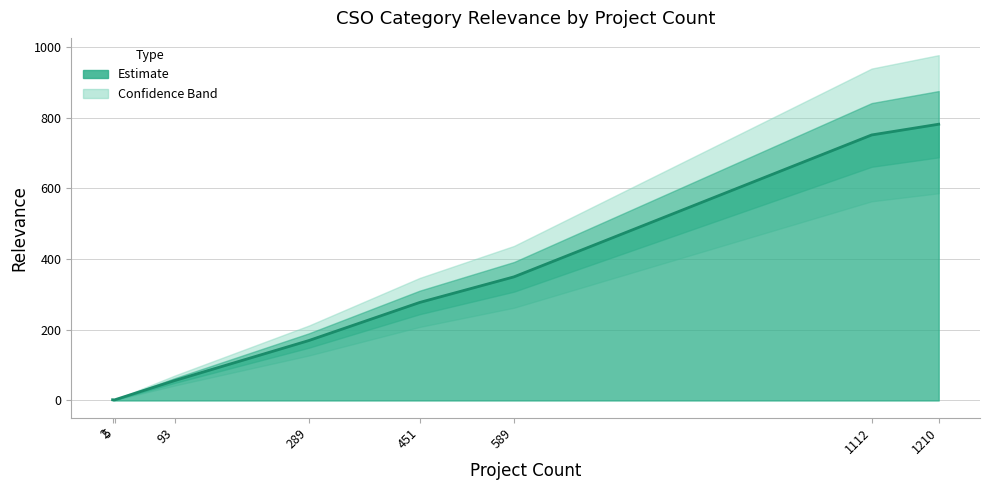

True or false: the data shows 160.0 at Cancer Control.

False